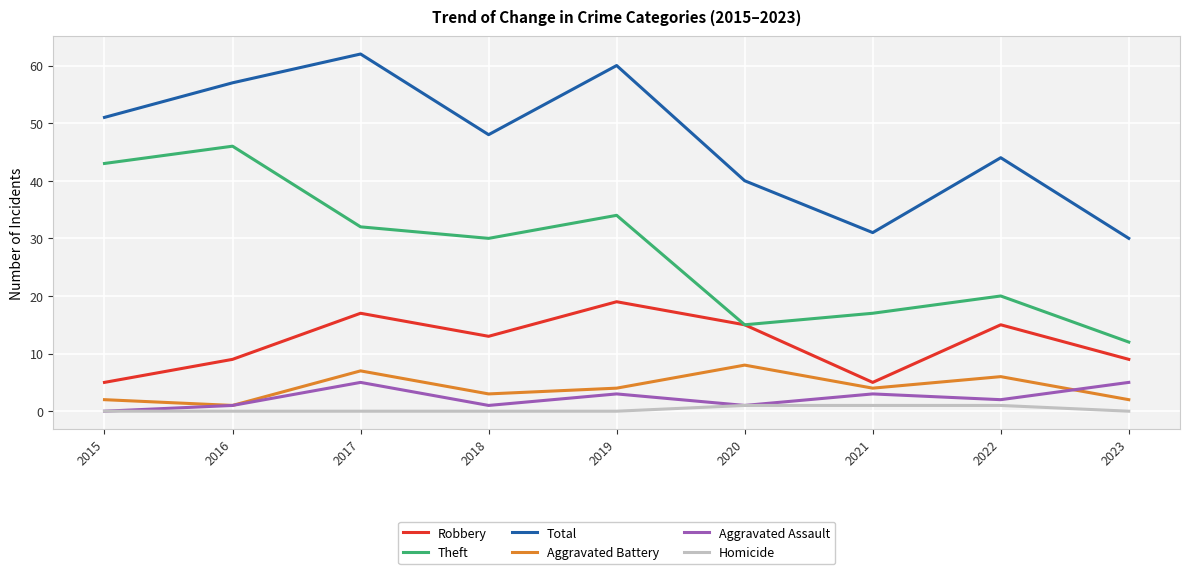

True or false: Robbery has a value of 19 at 2019.

True